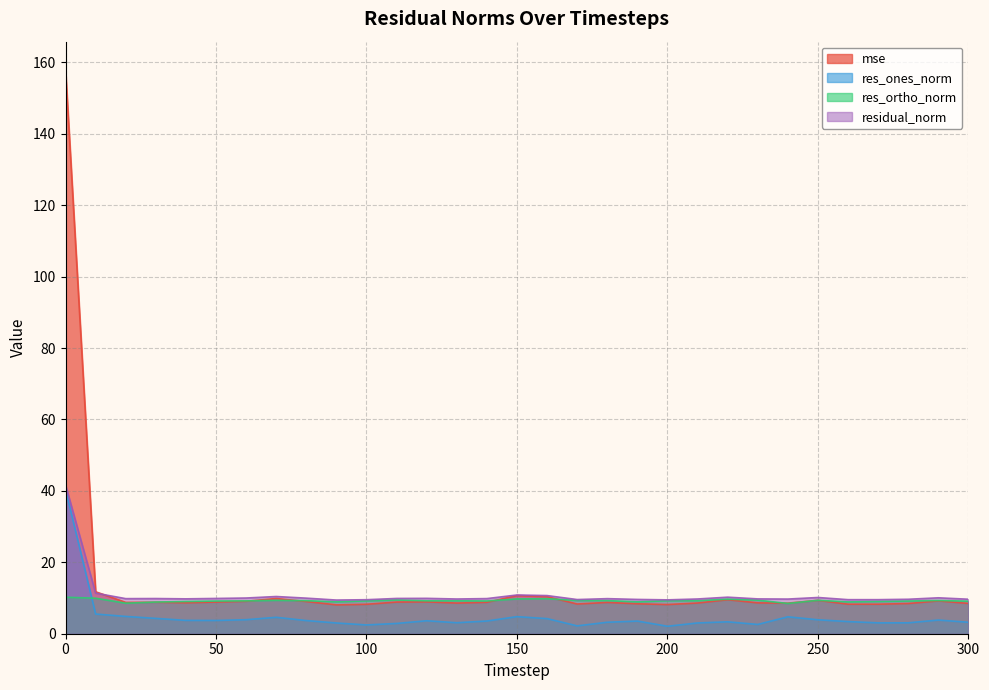

Which series has the largest range (max minus min)?

mse